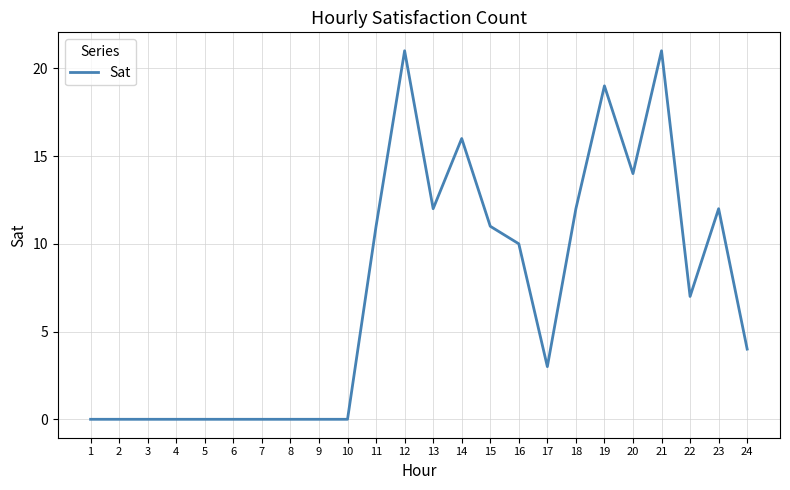

What is the maximum value shown in the chart?

21